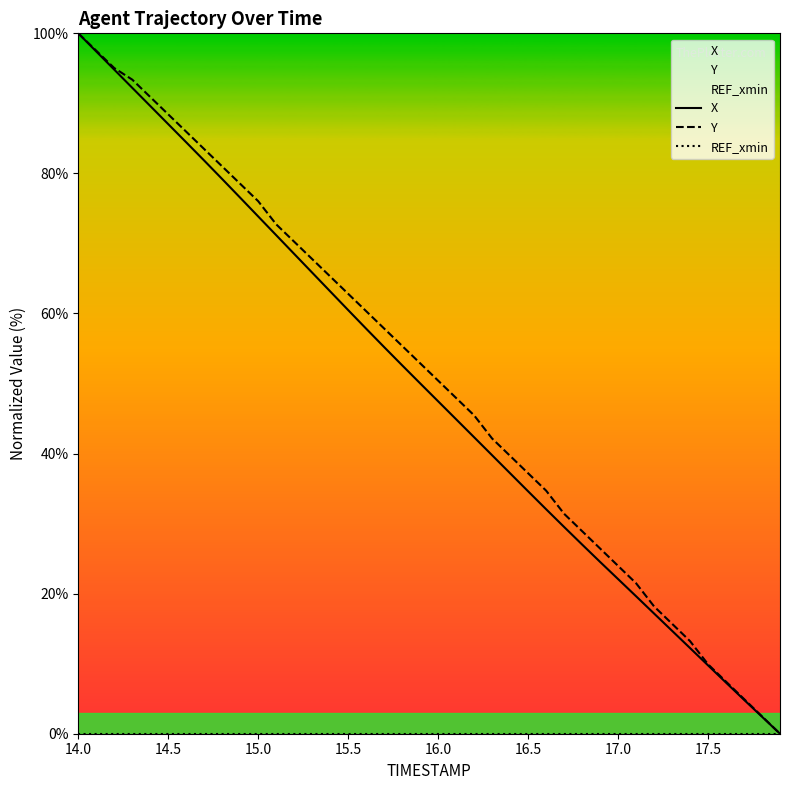

Which category has the highest value across all series?

14.0